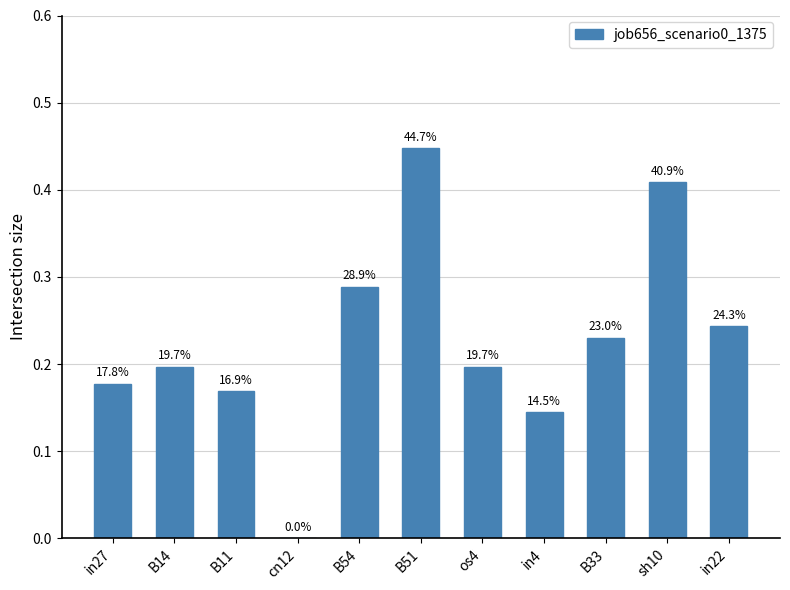

What is the difference between the second highest and second lowest values?

0.3